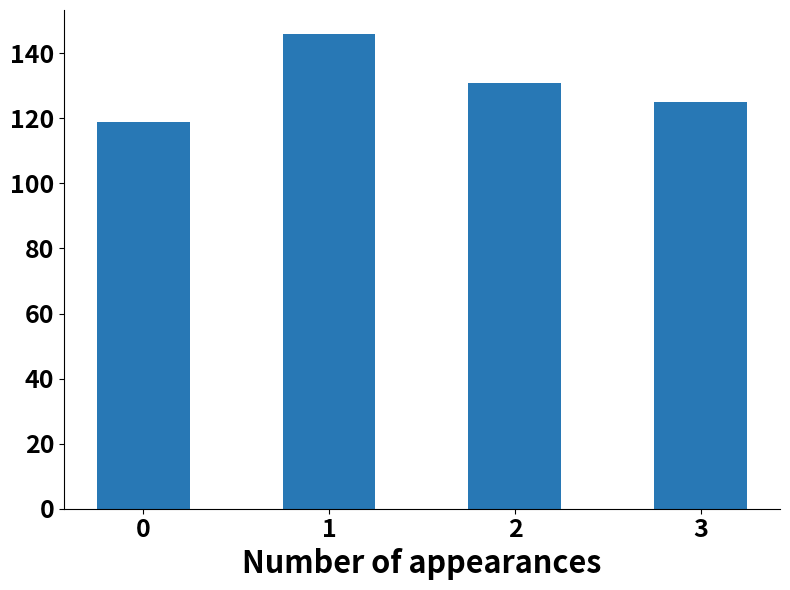

What is the average value?

130